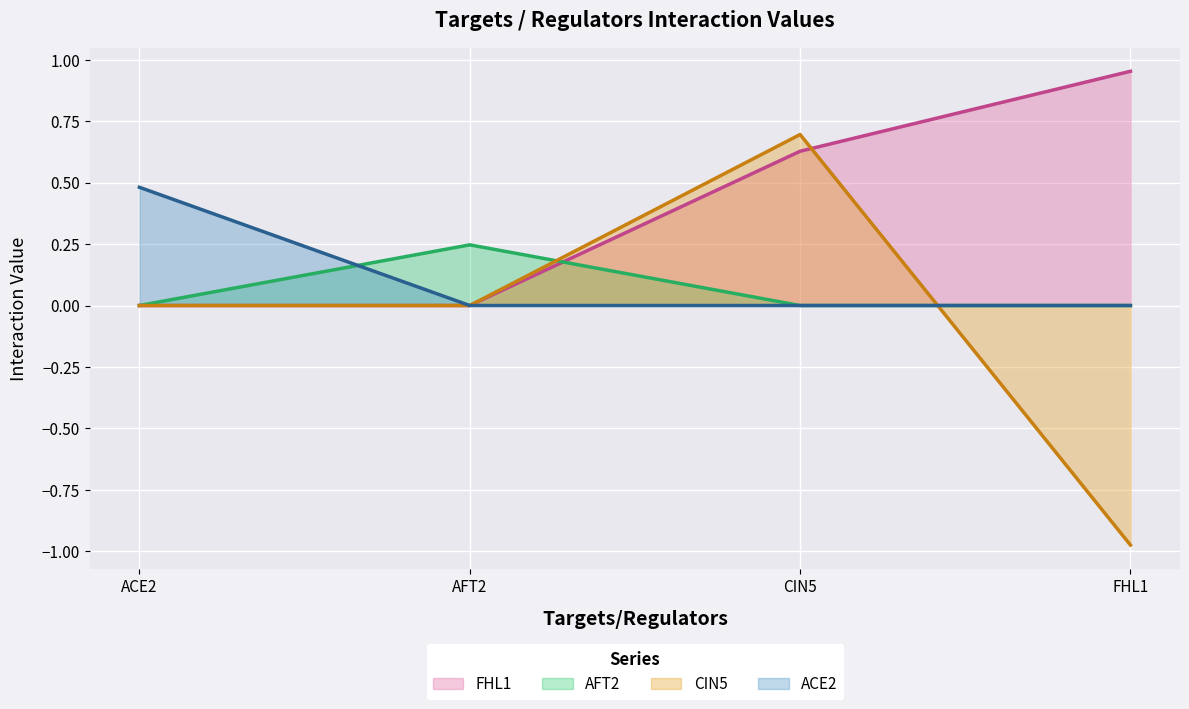

The value of CIN5 at FHL1 is -1.0. True or false?

True